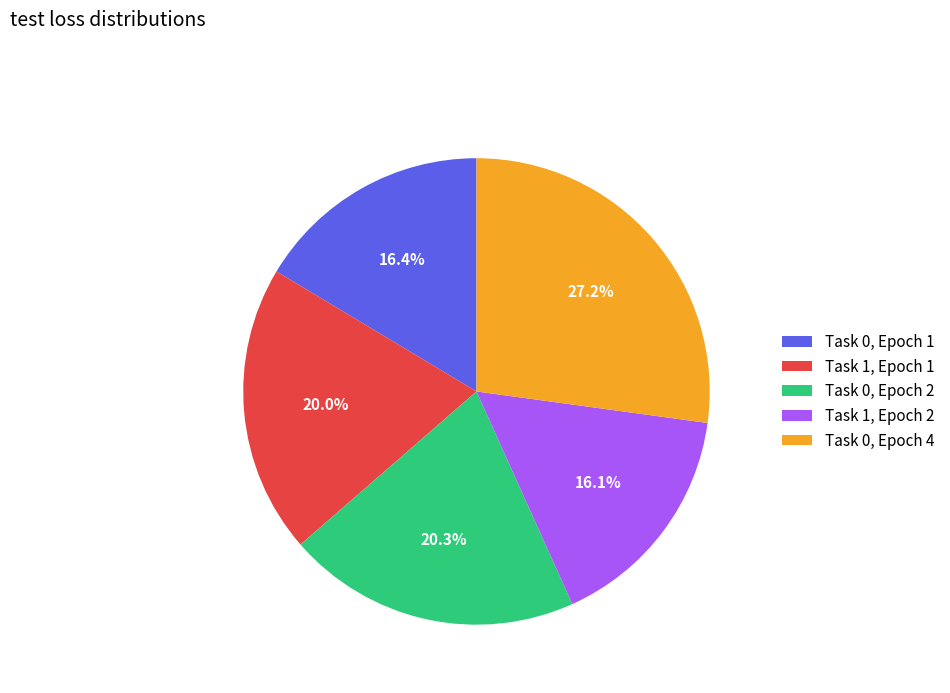

Approximately how many times larger is the value at Task 0, Epoch 2 compared to Task 1, Epoch 1?

1.0